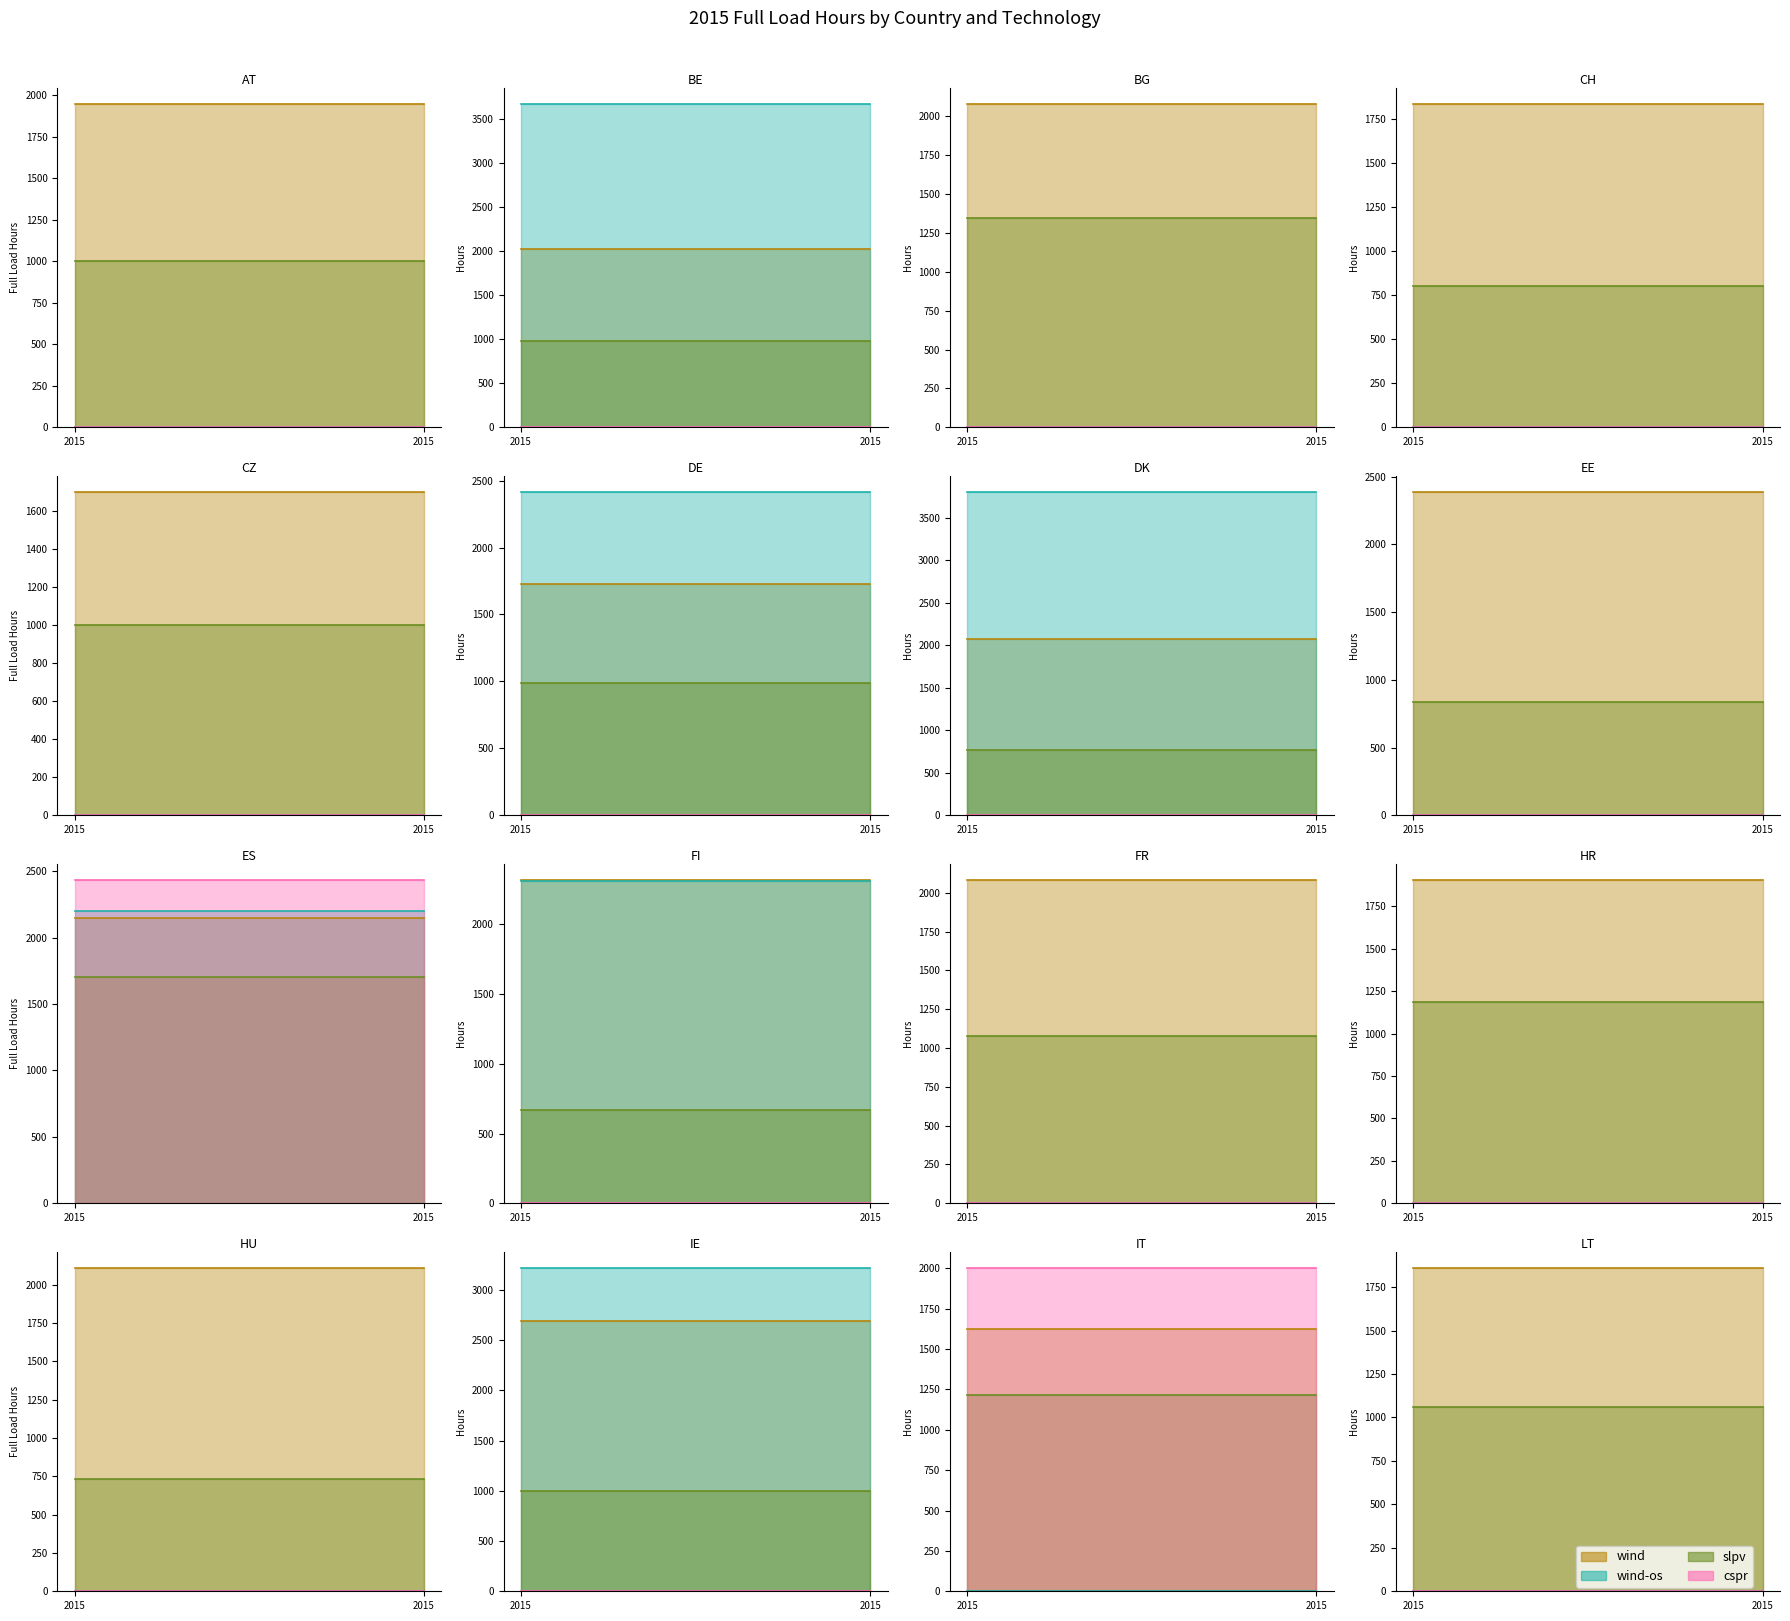

Where does the wind series first go above 2106?

EE